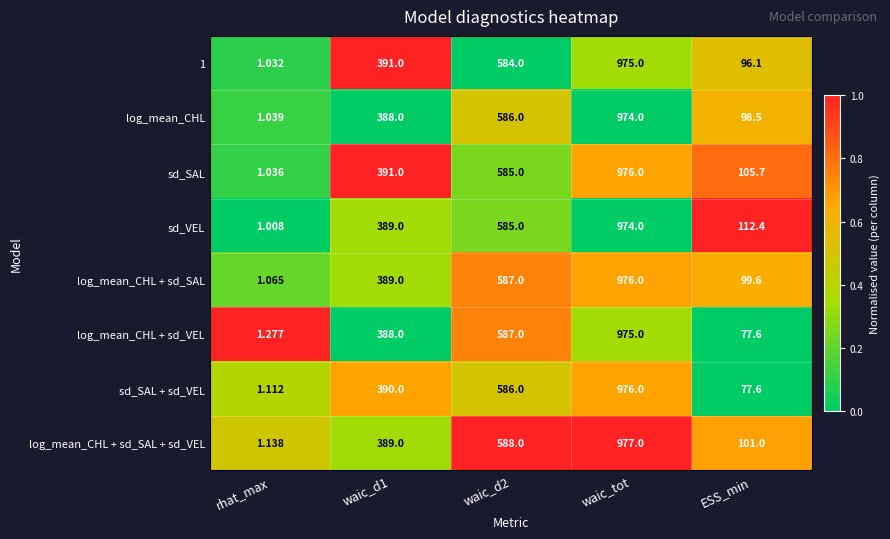

Which series changed the most between waic_tot and ESS_min?

sd_SAL + sd_VEL